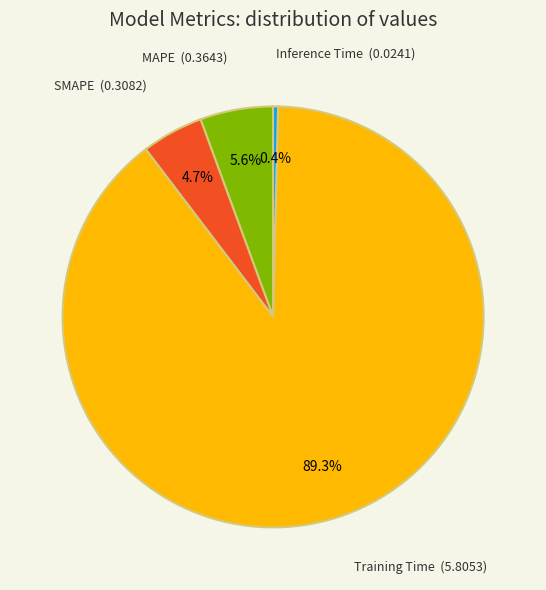

To the nearest percent, what is the combined percentage of Training Time and Inference Time?

90%